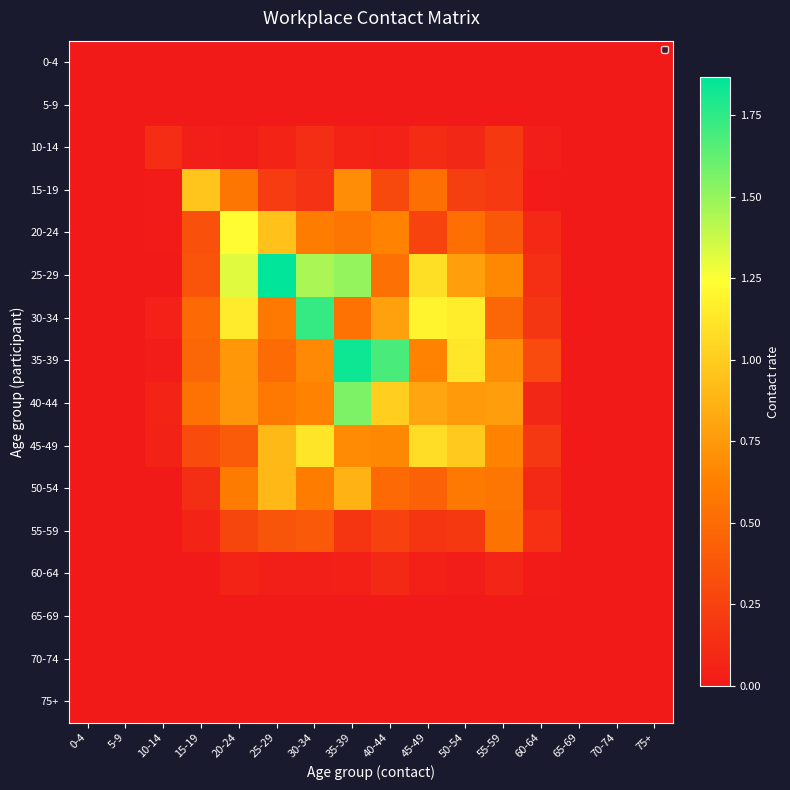

Reading left to right, extract all data points from this chart.

0-4: 0-4=0.0	5-9=0.0	10-14=0.0	15-19=0.0	20-24=0.0	25-29=0.0	30-34=0.0	35-39=0.0	40-44=0.0	45-49=0.0	50-54=0.0	55-59=0.0	60-64=0.0	65-69=0.0	70-74=0.0	75+=0.0
5-9: 0-4=0.0	5-9=0.0	10-14=0.0	15-19=0.0	20-24=0.0	25-29=0.0	30-34=0.0	35-39=0.0	40-44=0.0	45-49=0.0	50-54=0.0	55-59=0.0	60-64=0.0	65-69=0.0	70-74=0.0	75+=0.0
10-14: 0-4=0.0	5-9=0.0	10-14=0.1	15-19=0.0	20-24=0.0	25-29=0.1	30-34=0.1	35-39=0.1	40-44=0.0	45-49=0.1	50-54=0.1	55-59=0.2	60-64=0.0	65-69=0.0	70-74=0.0	75+=0.0
15-19: 0-4=0.0	5-9=0.0	10-14=0.0	15-19=1.0	20-24=0.6	25-29=0.2	30-34=0.2	35-39=0.7	40-44=0.3	45-49=0.5	50-54=0.2	55-59=0.2	60-64=0.0	65-69=0.0	70-74=0.0	75+=0.0
20-24: 0-4=0.0	5-9=0.0	10-14=0.0	15-19=0.3	20-24=1.2	25-29=0.9	30-34=0.6	35-39=0.6	40-44=0.6	45-49=0.3	50-54=0.5	55-59=0.4	60-64=0.1	65-69=0.0	70-74=0.0	75+=0.0
25-29: 0-4=0.0	5-9=0.0	10-14=0.0	15-19=0.4	20-24=1.3	25-29=1.9	30-34=1.4	35-39=1.5	40-44=0.5	45-49=1.1	50-54=0.8	55-59=0.7	60-64=0.1	65-69=0.0	70-74=0.0	75+=0.0
30-34: 0-4=0.0	5-9=0.0	10-14=0.1	15-19=0.5	20-24=1.2	25-29=0.6	30-34=1.7	35-39=0.5	40-44=0.8	45-49=1.2	50-54=1.2	55-59=0.5	60-64=0.2	65-69=0.0	70-74=0.0	75+=0.0
35-39: 0-4=0.0	5-9=0.0	10-14=0.0	15-19=0.5	20-24=0.7	25-29=0.5	30-34=0.7	35-39=1.8	40-44=1.7	45-49=0.6	50-54=1.1	55-59=0.7	60-64=0.3	65-69=0.0	70-74=0.0	75+=0.0
40-44: 0-4=0.0	5-9=0.0	10-14=0.1	15-19=0.5	20-24=0.7	25-29=0.6	30-34=0.6	35-39=1.6	40-44=1.0	45-49=0.8	50-54=0.8	55-59=0.8	60-64=0.1	65-69=0.0	70-74=0.0	75+=0.0
45-49: 0-4=0.0	5-9=0.0	10-14=0.1	15-19=0.3	20-24=0.4	25-29=0.9	30-34=1.1	35-39=0.7	40-44=0.7	45-49=1.1	50-54=1.0	55-59=0.6	60-64=0.2	65-69=0.0	70-74=0.0	75+=0.0
50-54: 0-4=0.0	5-9=0.0	10-14=0.0	15-19=0.1	20-24=0.6	25-29=0.9	30-34=0.6	35-39=0.9	40-44=0.5	45-49=0.4	50-54=0.6	55-59=0.6	60-64=0.1	65-69=0.0	70-74=0.0	75+=0.0
55-59: 0-4=0.0	5-9=0.0	10-14=0.0	15-19=0.1	20-24=0.3	25-29=0.4	30-34=0.4	35-39=0.2	40-44=0.2	45-49=0.2	50-54=0.2	55-59=0.6	60-64=0.1	65-69=0.0	70-74=0.0	75+=0.0
60-64: 0-4=0.0	5-9=0.0	10-14=0.0	15-19=0.0	20-24=0.1	25-29=0.0	30-34=0.0	35-39=0.0	40-44=0.1	45-49=0.0	50-54=0.0	55-59=0.1	60-64=0.0	65-69=0.0	70-74=0.0	75+=0.0
65-69: 0-4=0.0	5-9=0.0	10-14=0.0	15-19=0.0	20-24=0.0	25-29=0.0	30-34=0.0	35-39=0.0	40-44=0.0	45-49=0.0	50-54=0.0	55-59=0.0	60-64=0.0	65-69=0.0	70-74=0.0	75+=0.0
70-74: 0-4=0.0	5-9=0.0	10-14=0.0	15-19=0.0	20-24=0.0	25-29=0.0	30-34=0.0	35-39=0.0	40-44=0.0	45-49=0.0	50-54=0.0	55-59=0.0	60-64=0.0	65-69=0.0	70-74=0.0	75+=0.0
75+: 0-4=0.0	5-9=0.0	10-14=0.0	15-19=0.0	20-24=0.0	25-29=0.0	30-34=0.0	35-39=0.0	40-44=0.0	45-49=0.0	50-54=0.0	55-59=0.0	60-64=0.0	65-69=0.0	70-74=0.0	75+=0.0